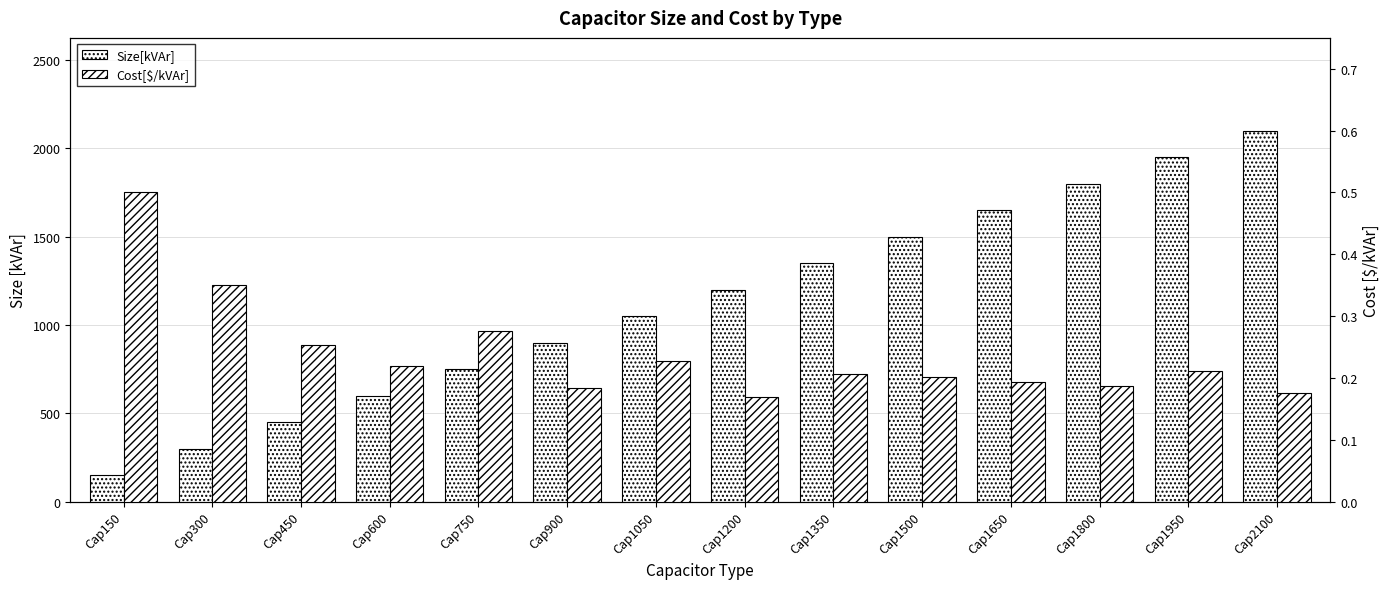

The Cost[$/kVAr] series shows 0.3 at Cap1650. True or false?

False